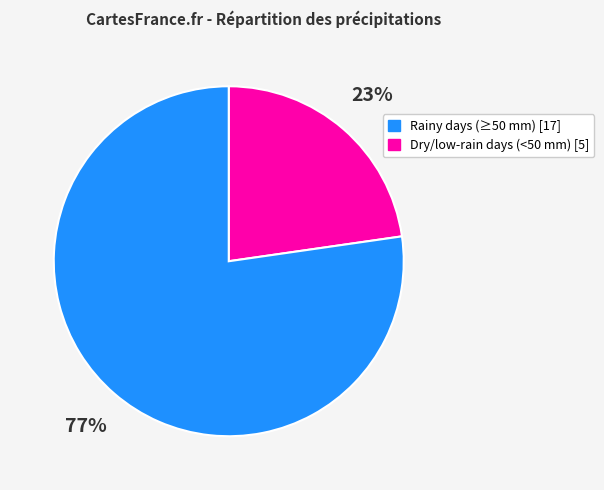

Count the number of slices in the pie.

2